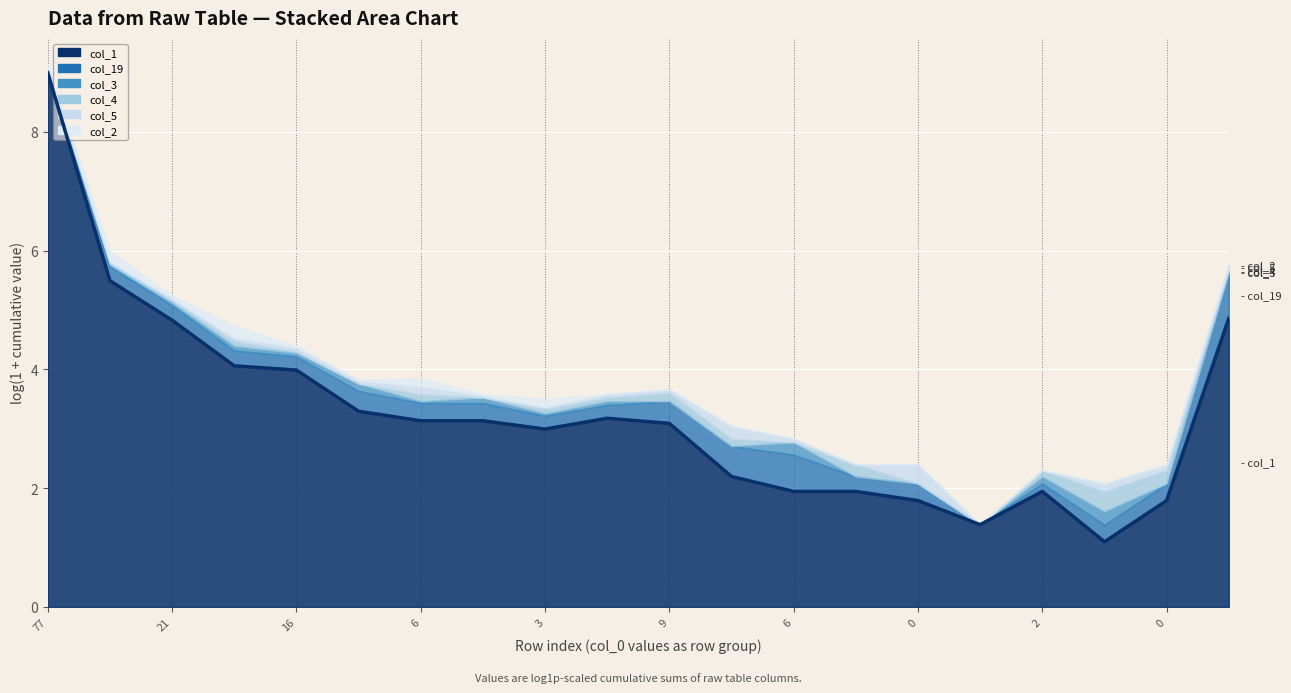

What is the sum of all values?

65.2